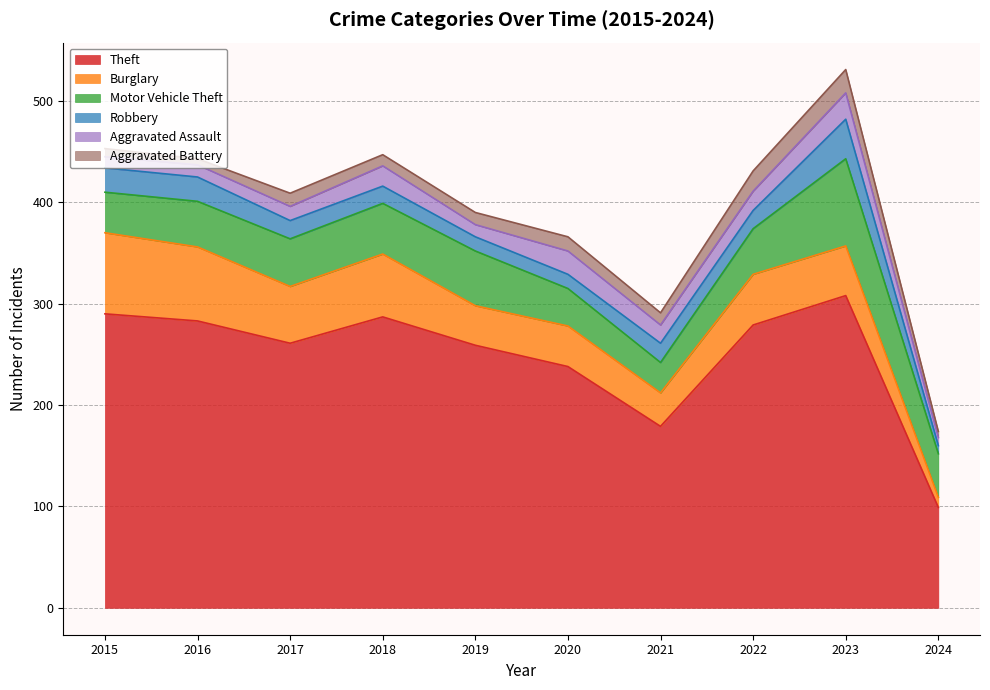

Reading left to right, extract all data points from this chart.

Theft: 290	283	261	287	259	238	179	279	308	99
Burglary: 80	73	56	62	39	40	33	50	49	10
Motor Vehicle Theft: 40	45	47	50	54	37	30	45	86	43
Robbery: 24	24	18	17	14	14	19	18	39	8
Aggravated Assault: 11	12	14	20	12	23	18	19	26	8
Aggravated Battery: 8	6	13	11	12	14	12	20	23	6